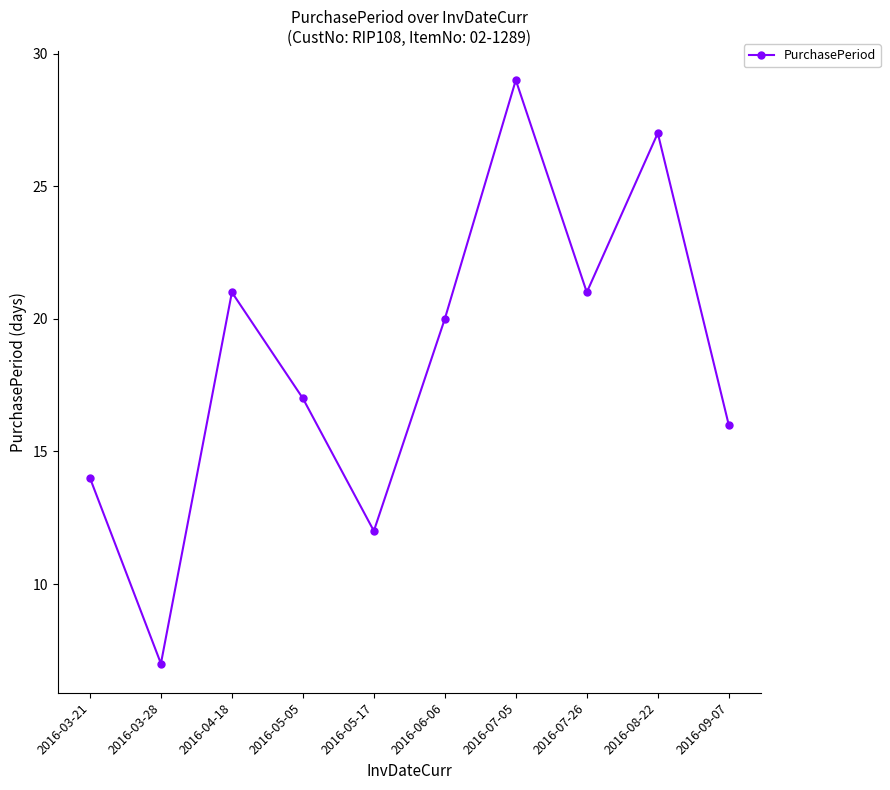

Read the value at 2016-07-26, to the nearest 10.

20